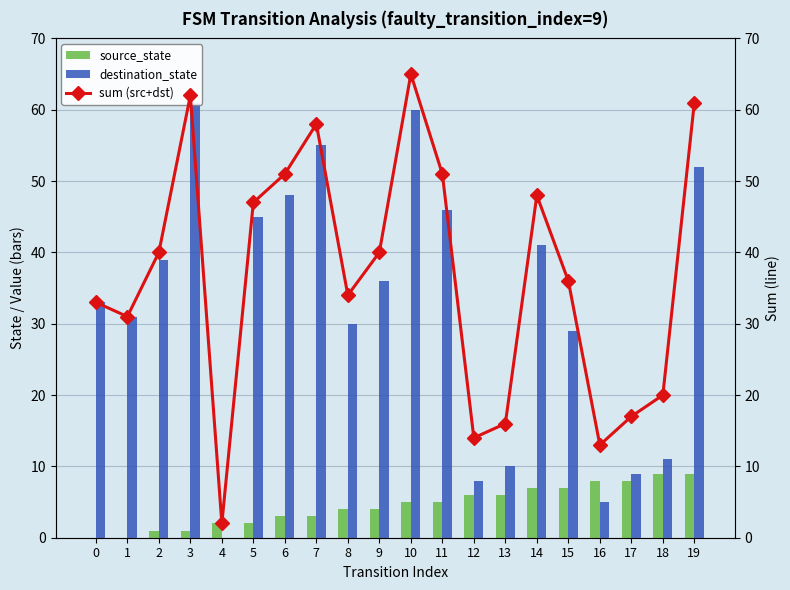

At 3, list the series in order from largest to smallest.

sum (src+dst), destination_state, source_state